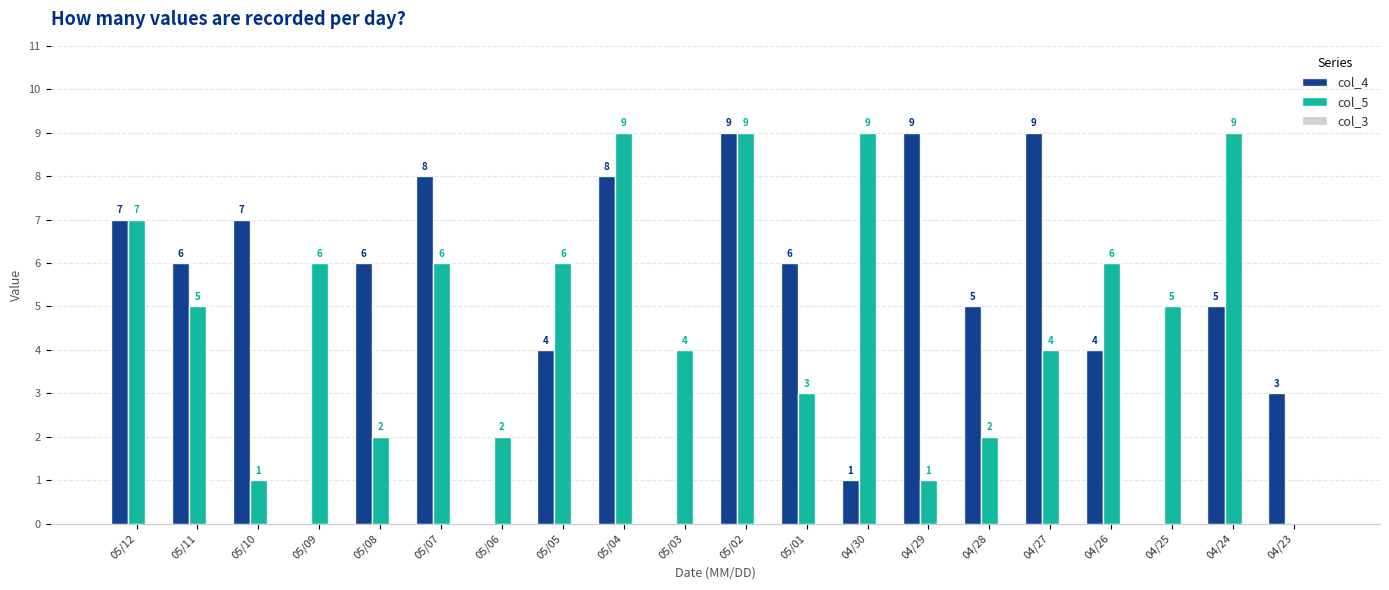

What is the approximate value of col_5 at 05/03?

4